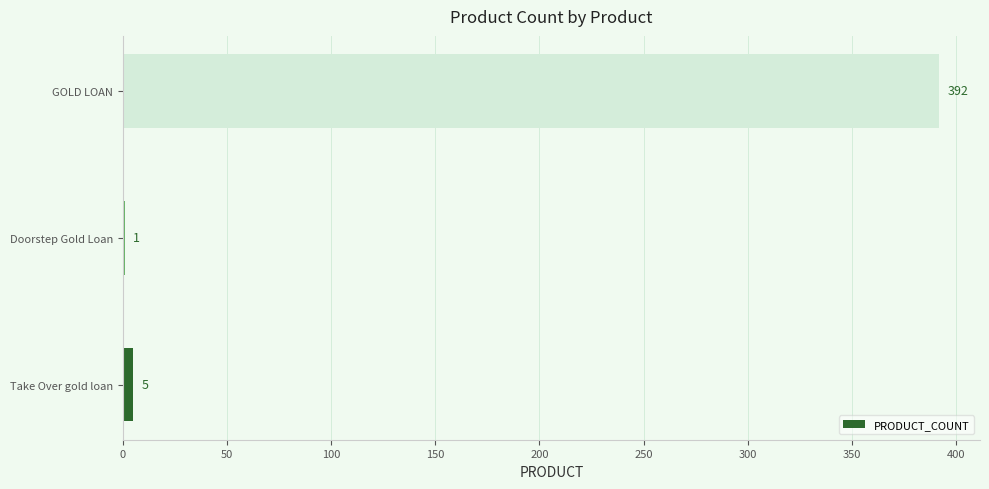

Where is the data nearest to the value 196?

Take Over gold loan